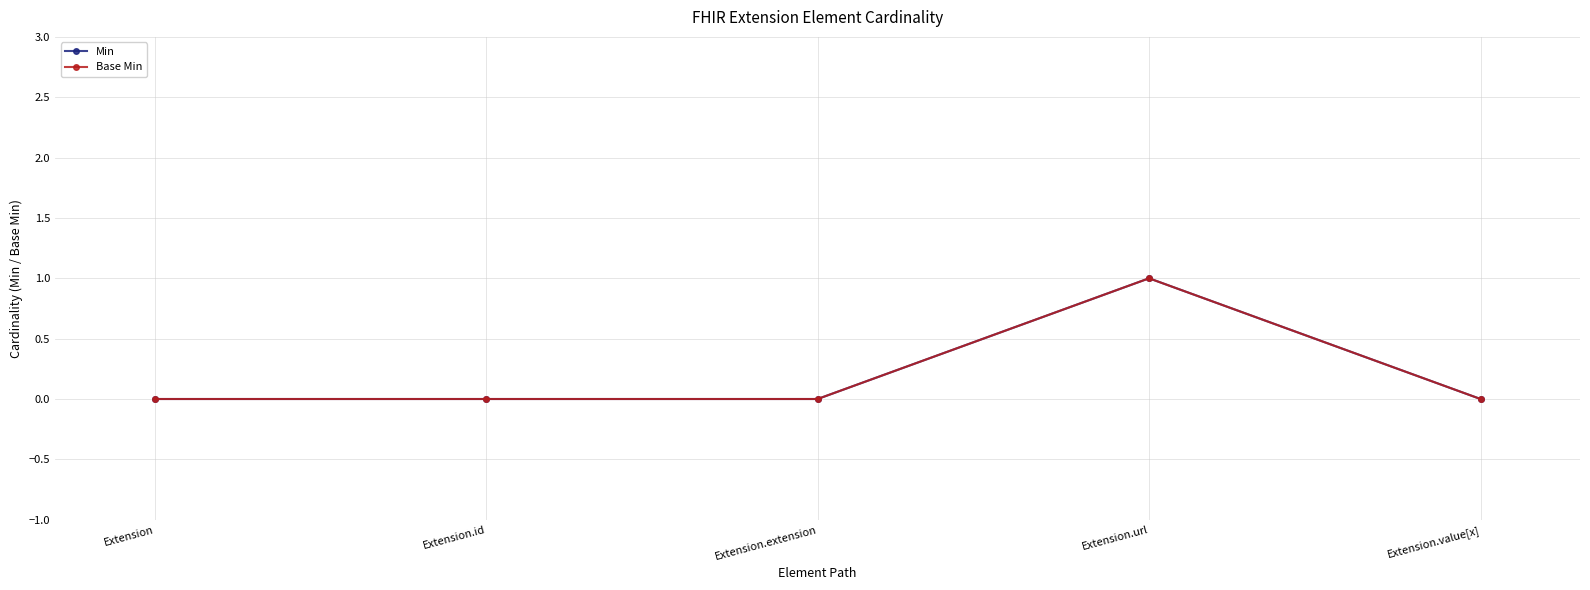

True or false: Base Min has more than 2 interior local peaks.

False